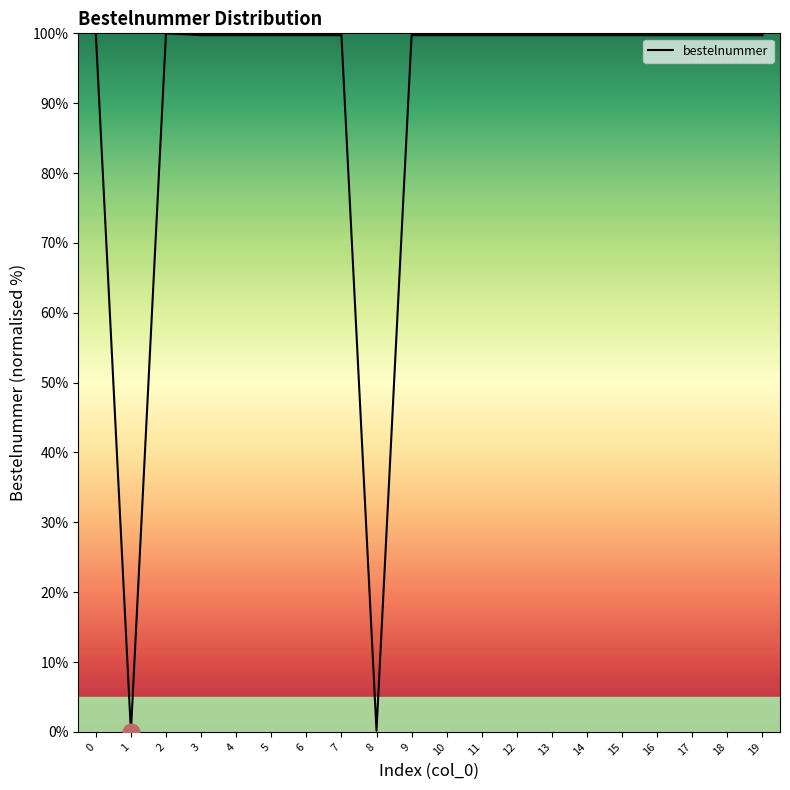

Is it true that the value at 15 is 99.7?

True